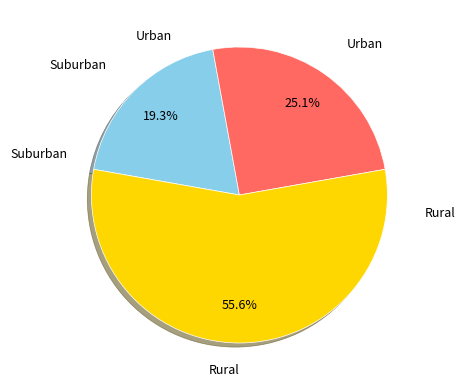

How much of the chart is everything except Urban?

74.9%